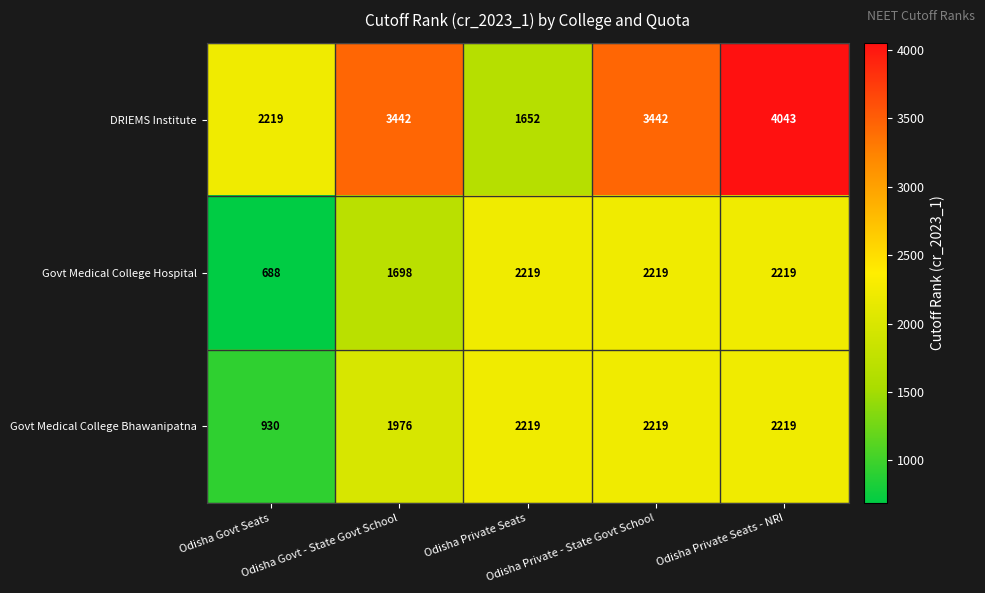

Which series has the largest total across all categories?

DRIEMS Institute